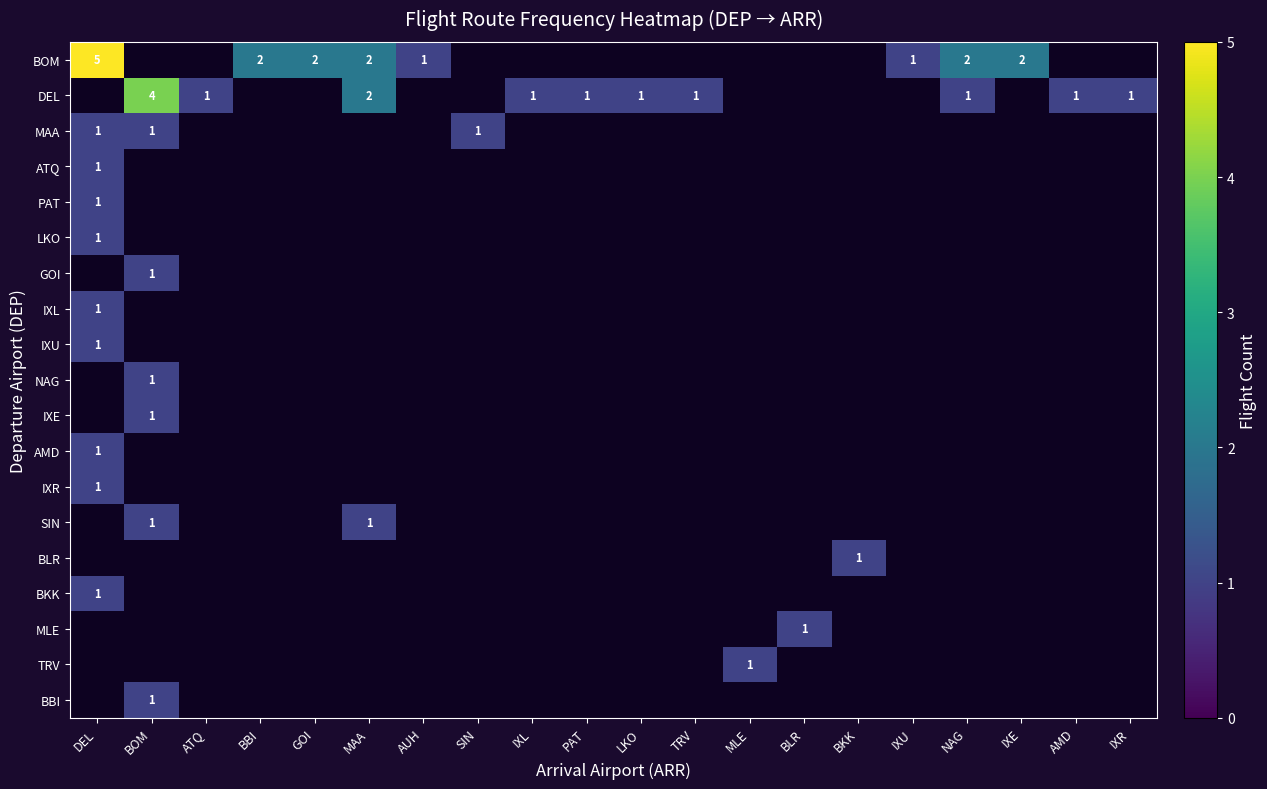

How many data points in IXR are above 0?

1